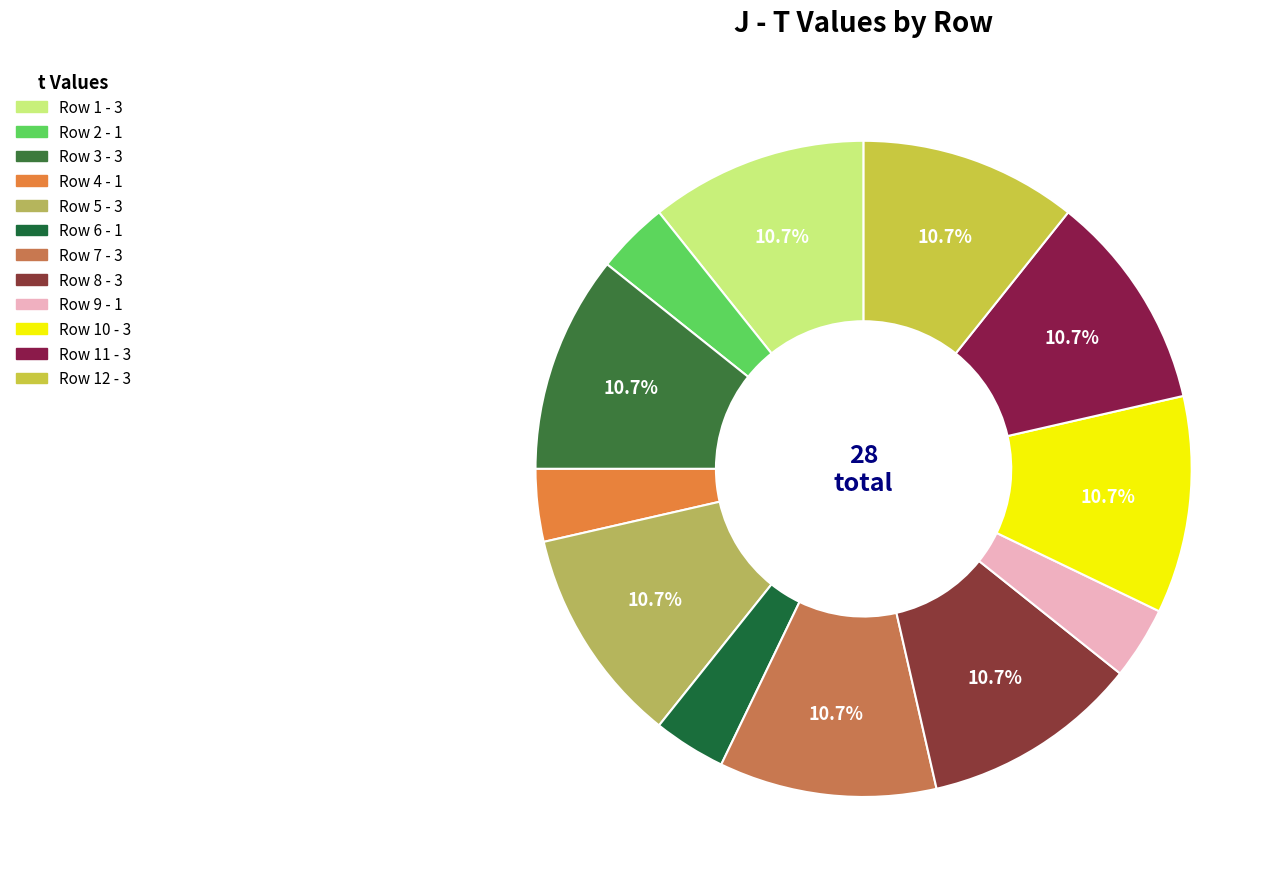

How many segments does this pie chart have?

12